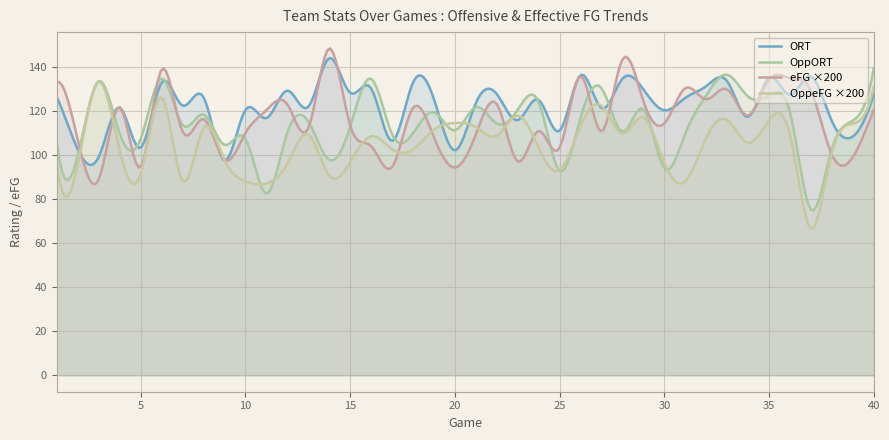

At 13, list the series in order from smallest to largest.

OppeFG, eFG, OppORT, ORT